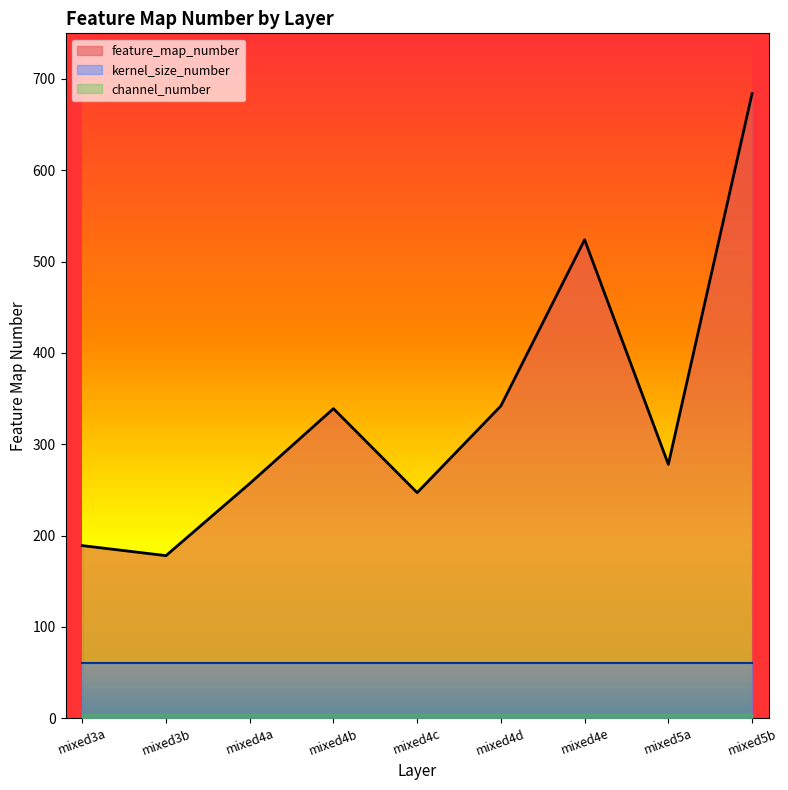

What is the sum of the feature_map_number values at mixed4e and mixed5b?

1208